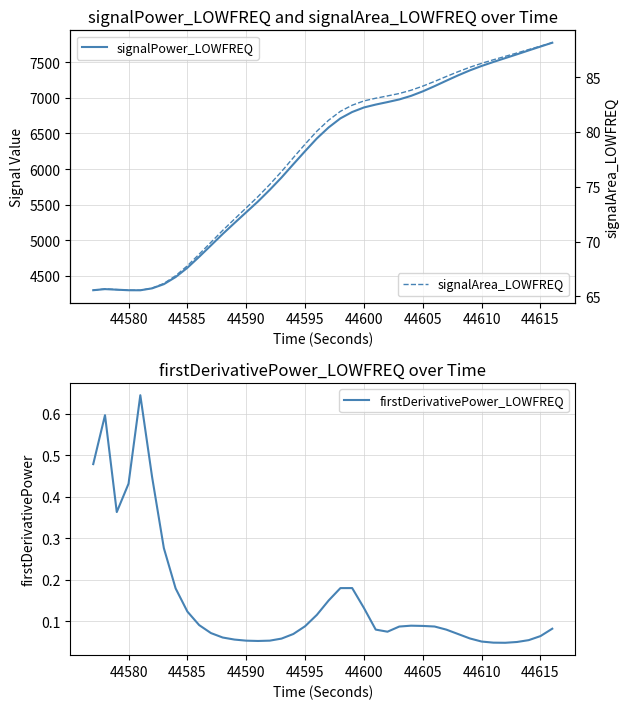

The value of firstDerivativePower_LOWFREQ at 44600 is 0.2. True or false?

False